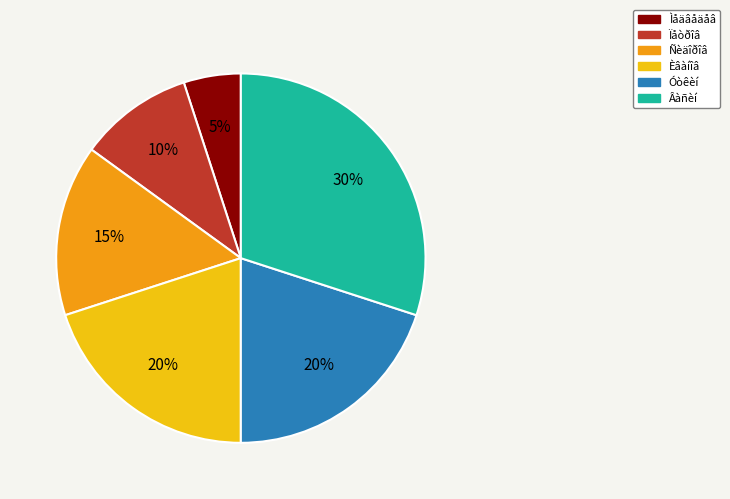

Is it true that Èâàíîâ is 13% of the pie?

False